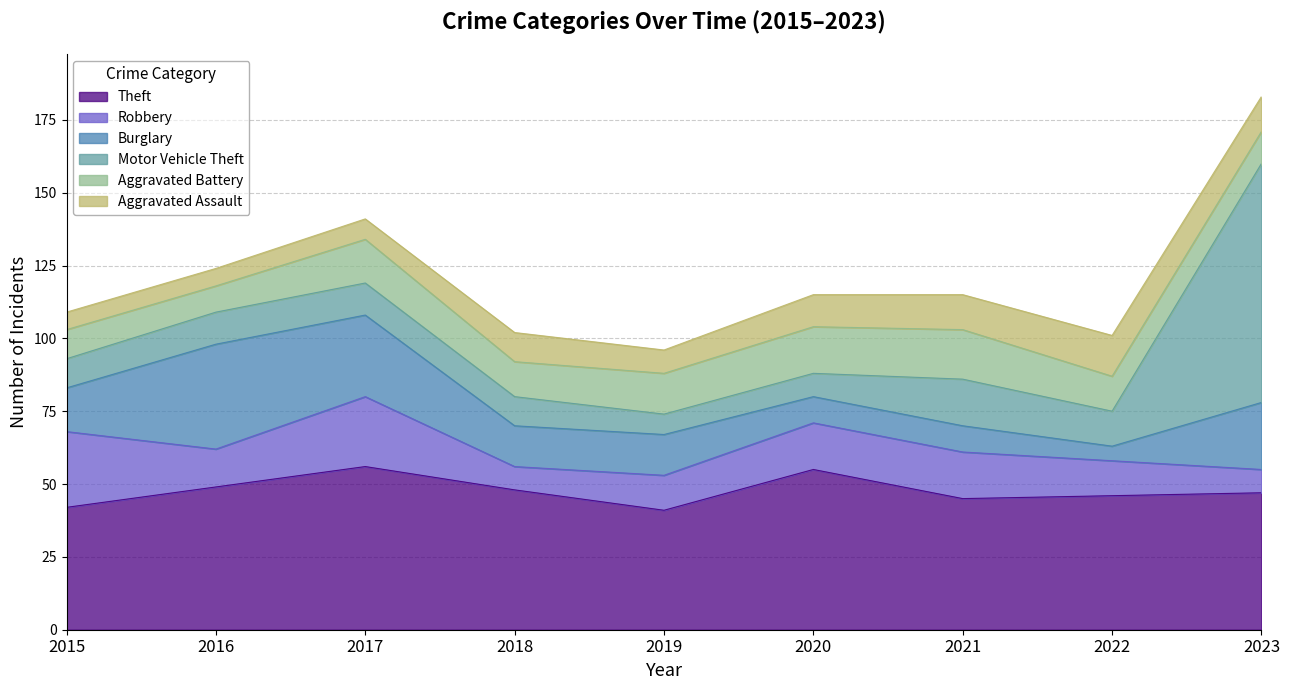

Which series has the largest total across all categories?

Theft